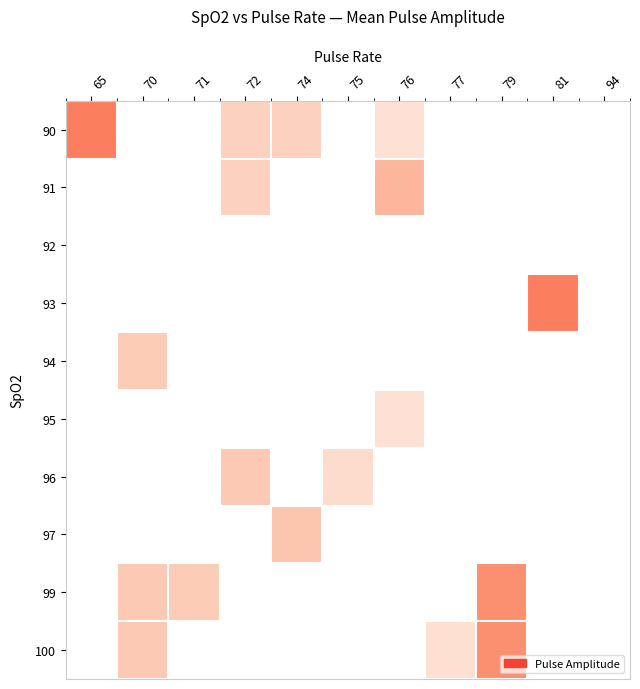

Rank the series by their maximum value, from lowest to highest.

92, 95, 94, 96, 97, 91, 99, 100, 90, 93